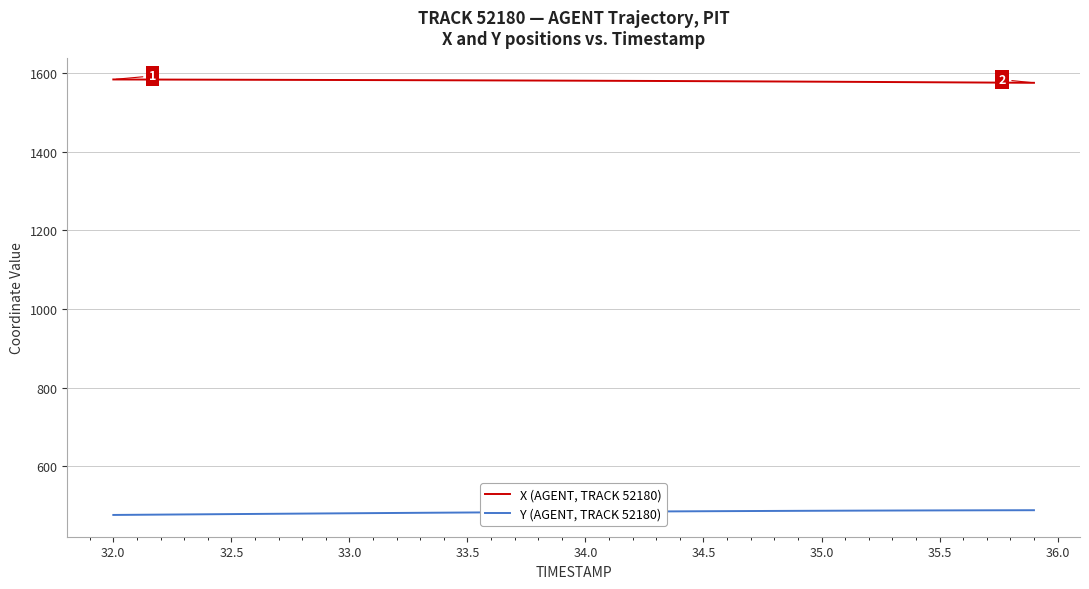

What is the minimum value shown in the chart?

476.1